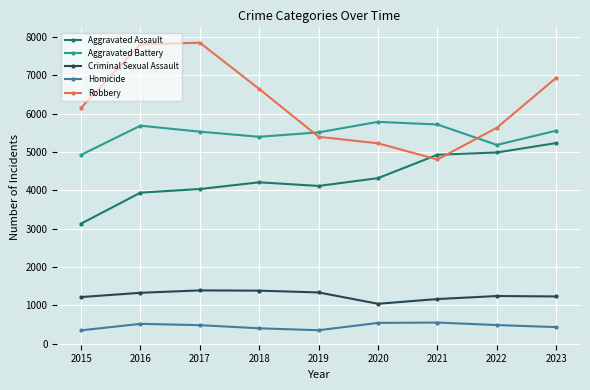

True or false: Aggravated Assault has a value of 2158 at 2017.

False